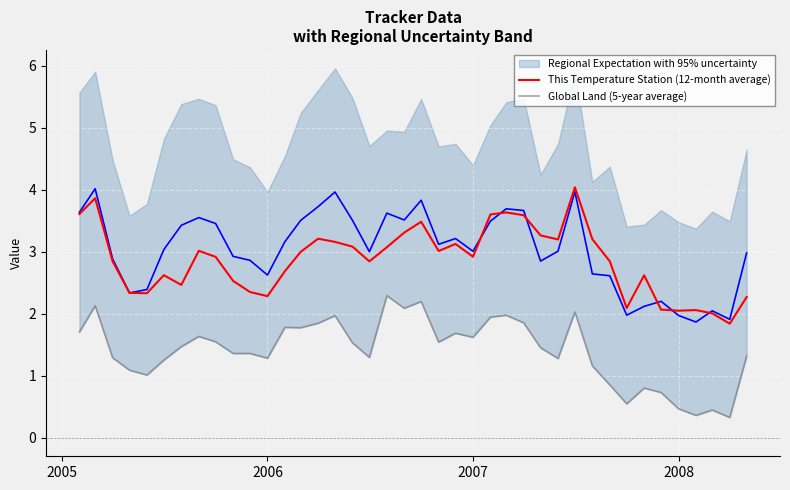

What is the minimum value for This Temperature Station (12-month average)?

1.8